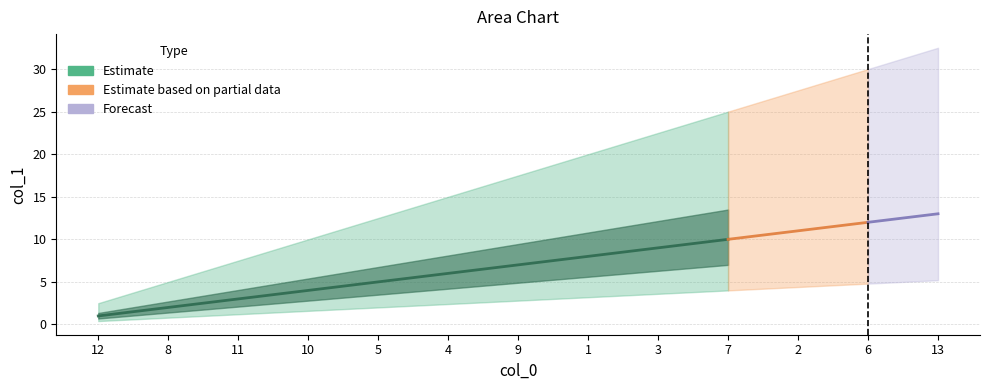

Which label corresponds to the smallest value in the chart?

12